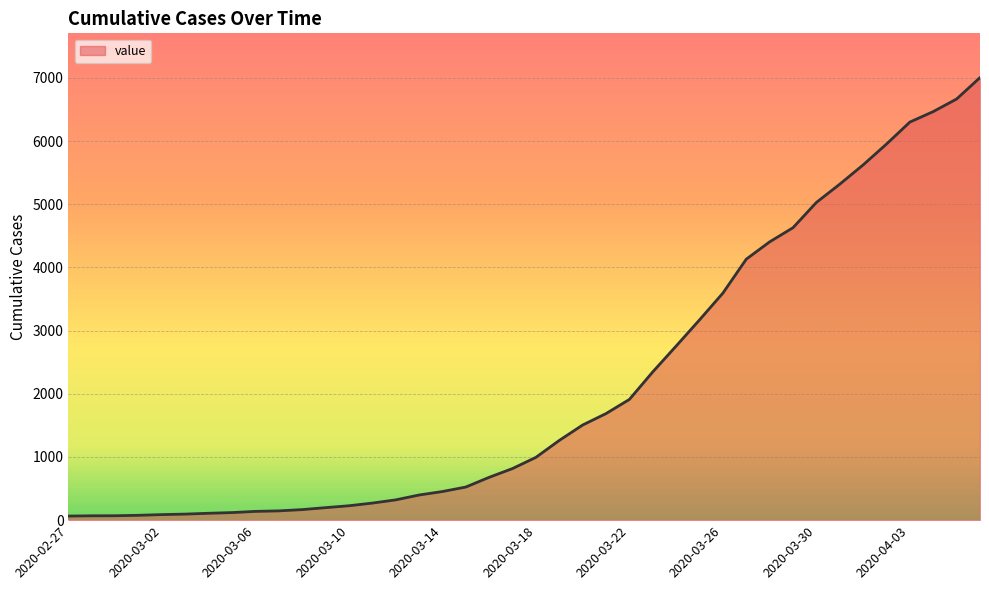

What is the maximum value shown in the chart?

7005